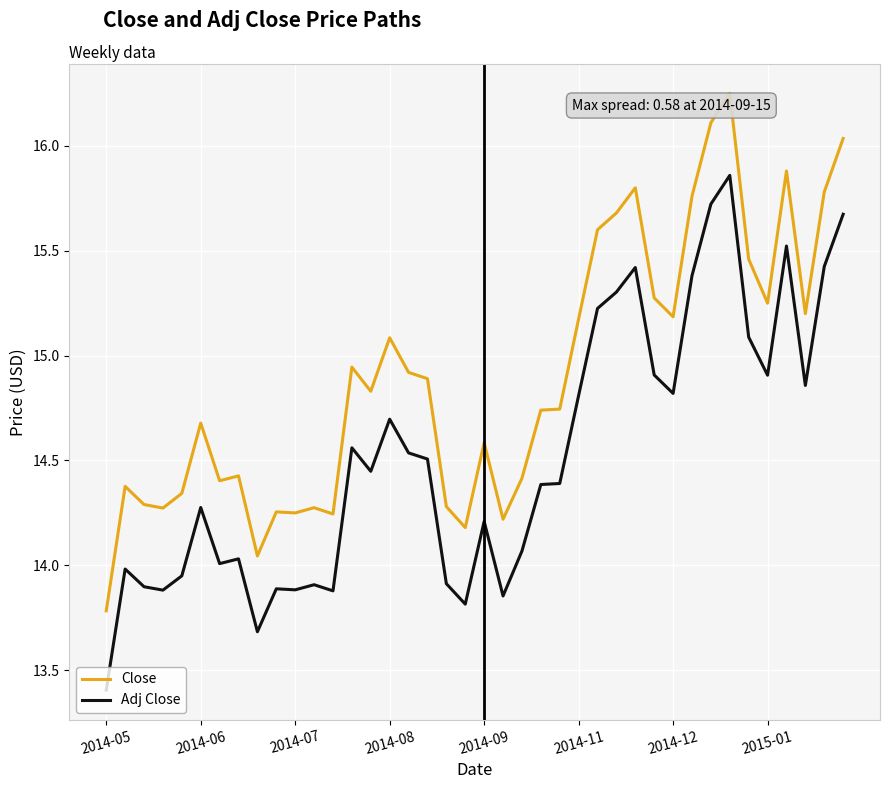

List the series in order of their overall mean, lowest first.

Adj Close, Close